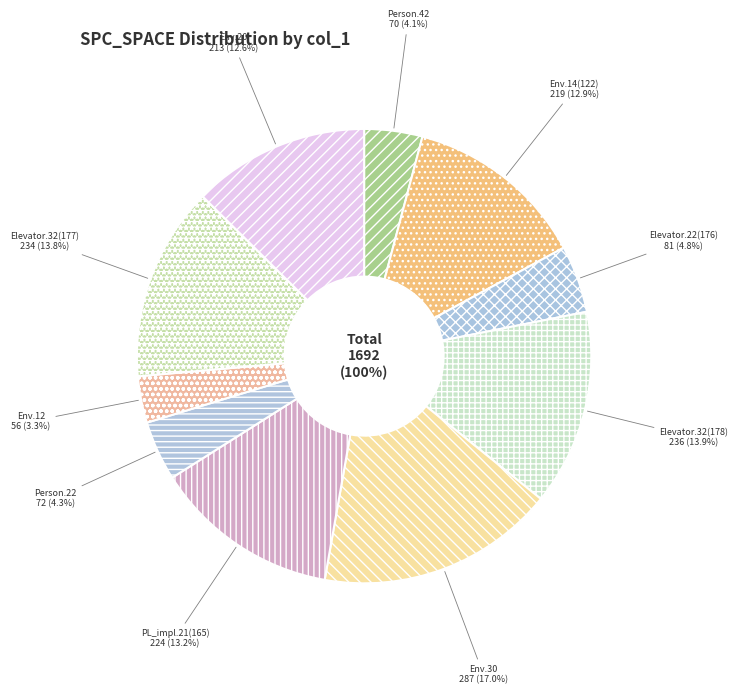

What portion of the pie excludes Empty.ElevatorSystem.Environment.12?

96.7%